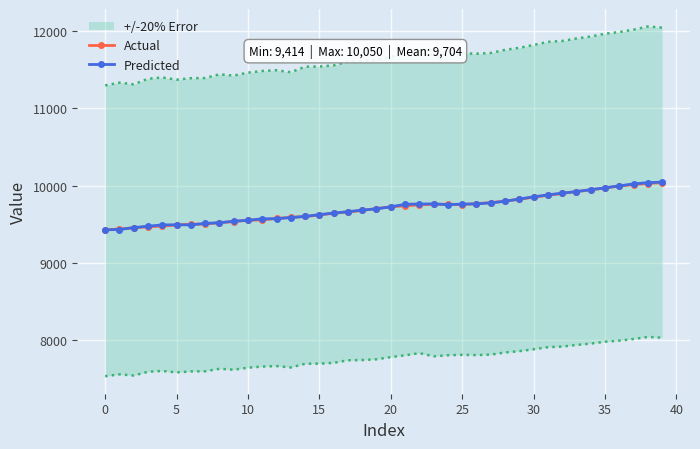

At which category is the sum across all series the highest?

39